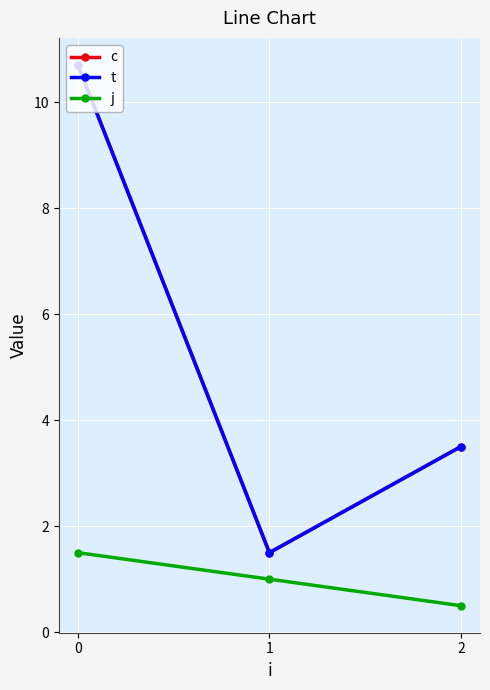

What is the average value of the c series?

5.2